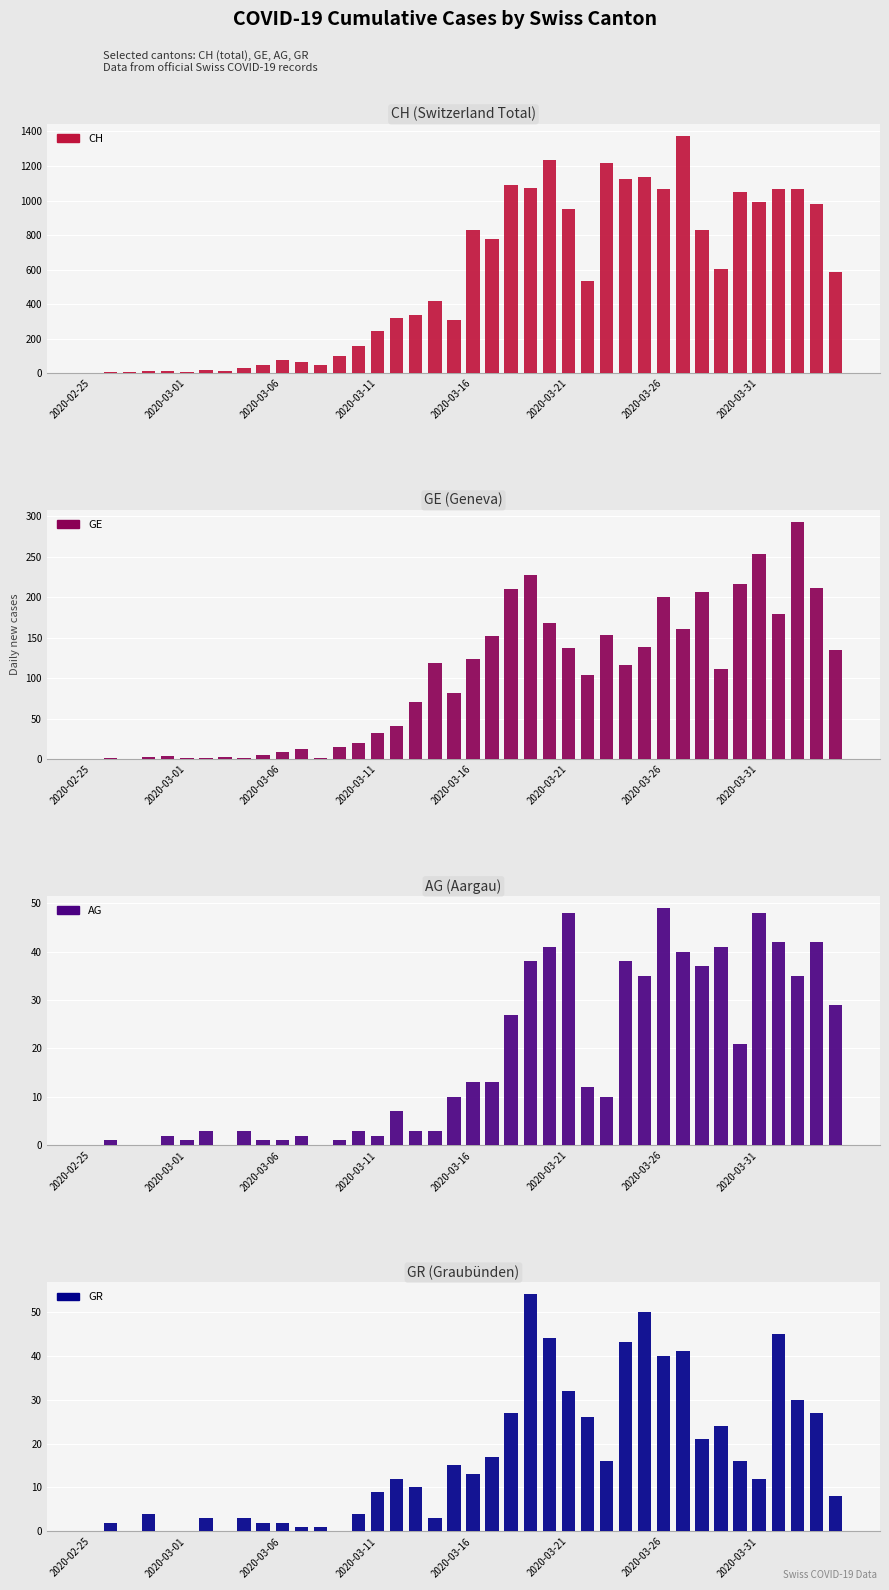

What is the greatest value displayed?

1374